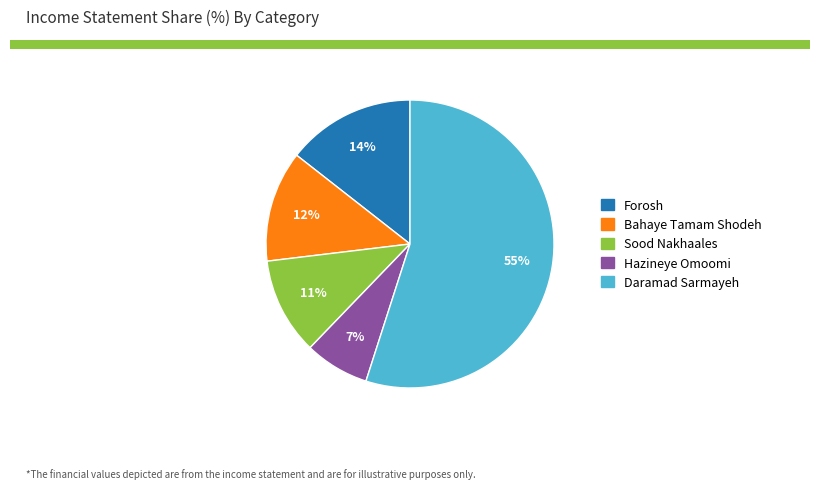

Is there a majority slice in this chart?

Yes